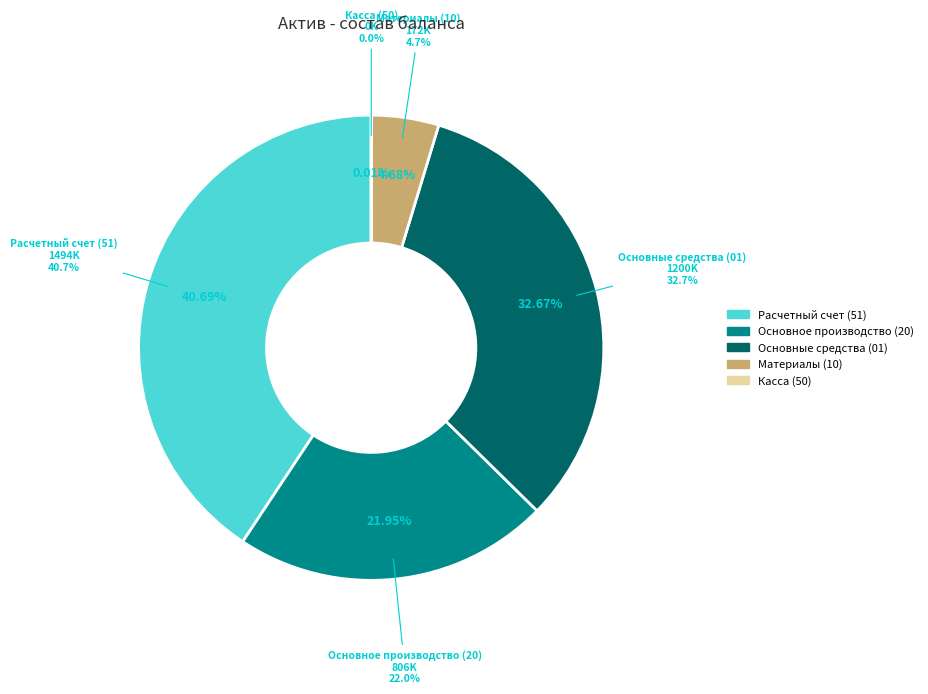

To the nearest percent, what is the difference between the Материалы (10) and Расчетный счет (51) slice percentages?

36%